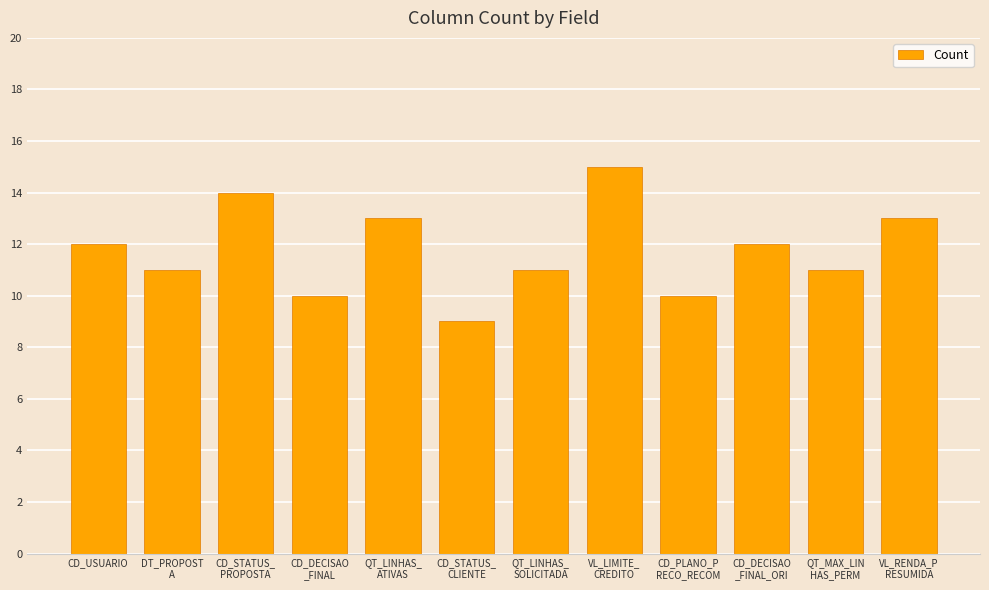

What is the difference between the second highest and second lowest values?

4